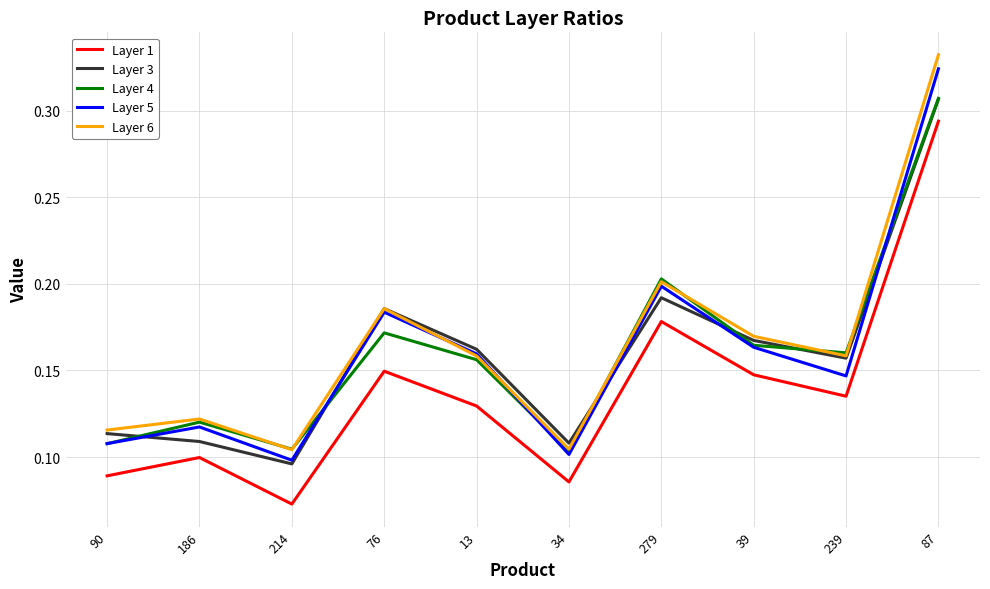

How many intersections are there between Layer 4 and Layer 6?

6